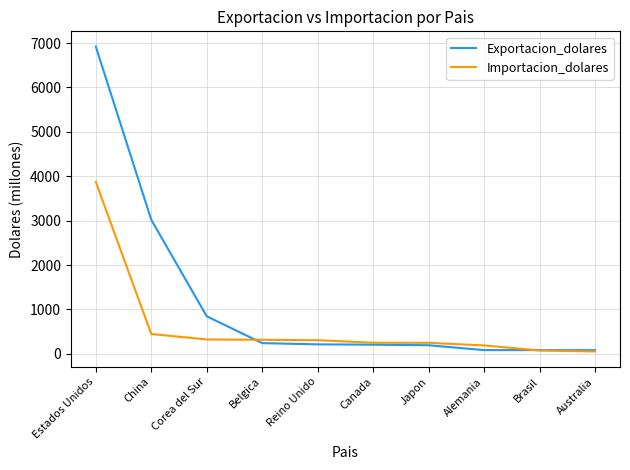

The value of Exportacion_dolares at Canada is 207.1. True or false?

True